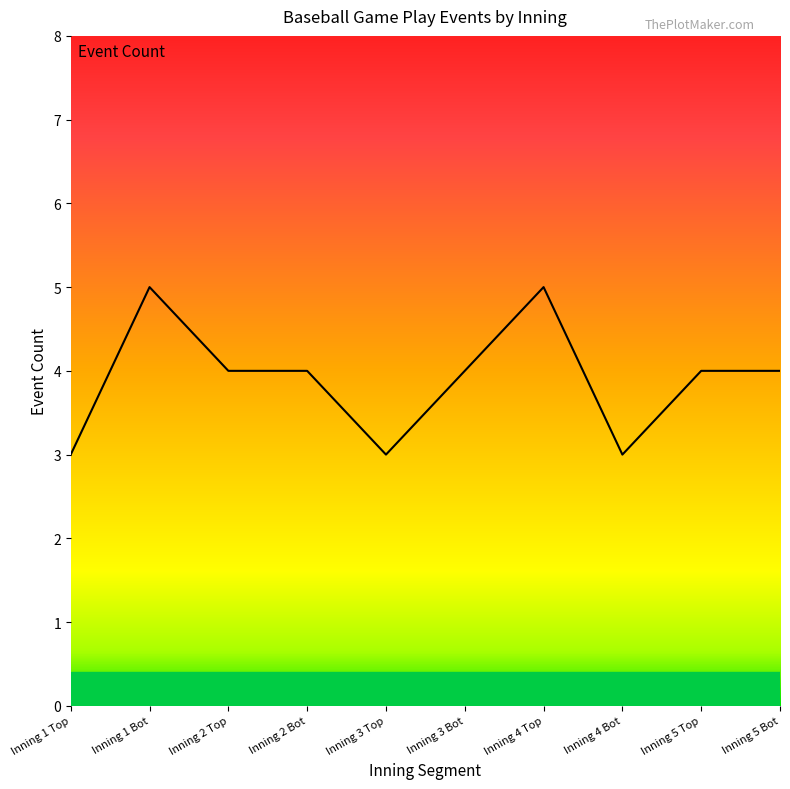

The value at Inning 1 Bot is 2. True or false?

False